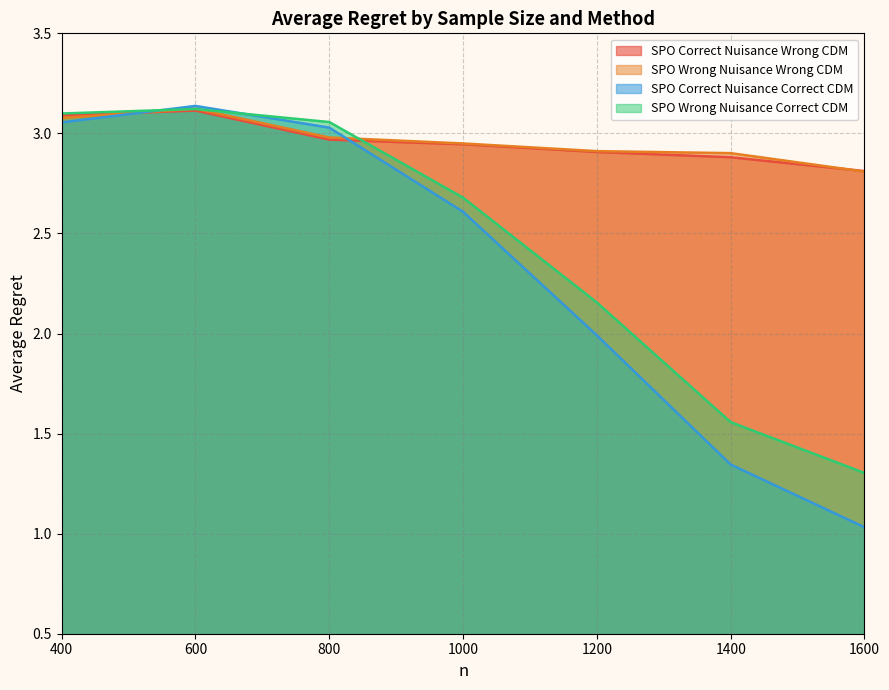

What is the difference between the maximum and minimum values in the SPO Wrong Nuisance Correct CDM series?

1.8